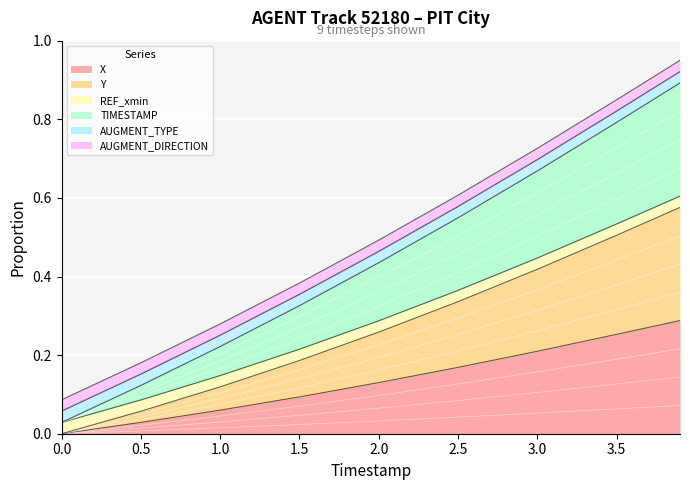

What is the value of the Y point at the 7th from the left?

0.4